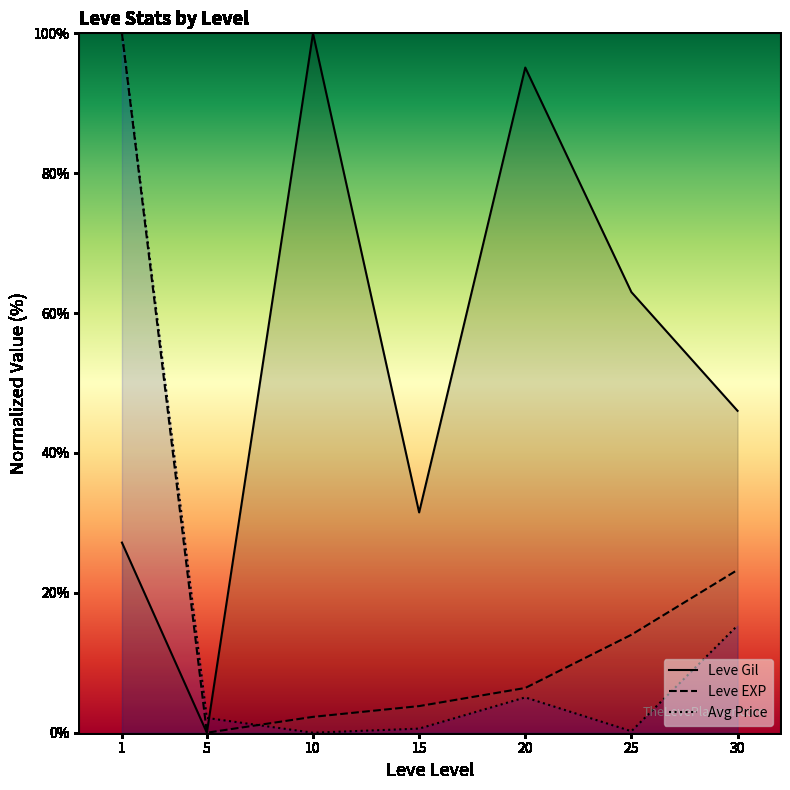

Count the number of data series in this chart.

3